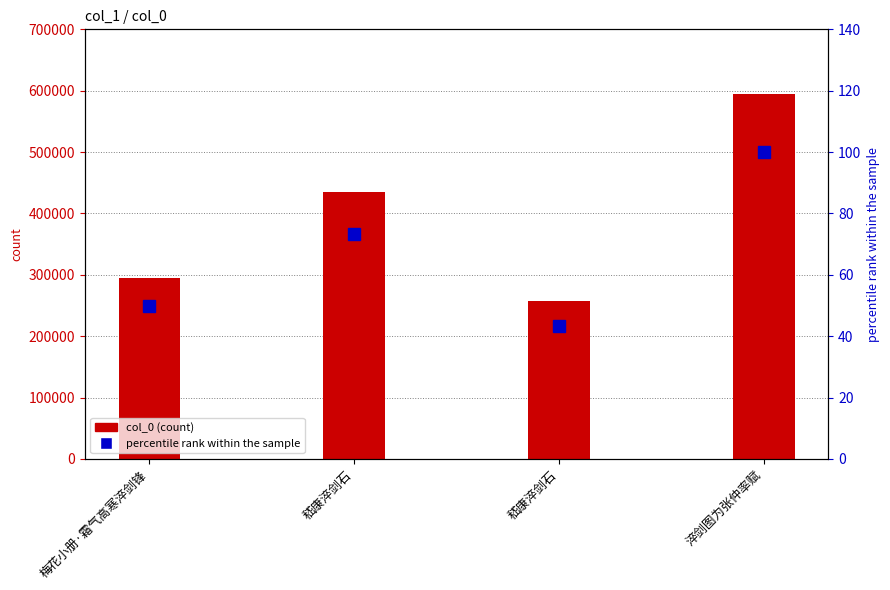

What are all the series names shown in the legend?

col_0, percentile rank within the sample